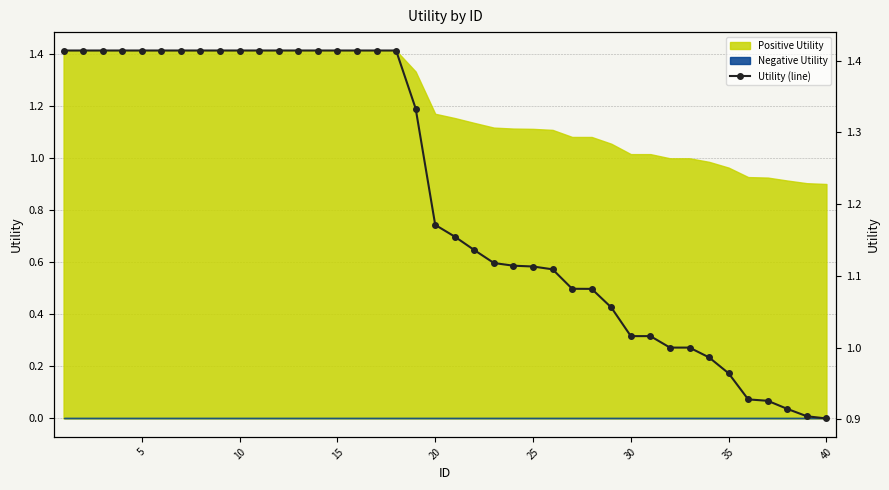

How many values exceed 1?

31